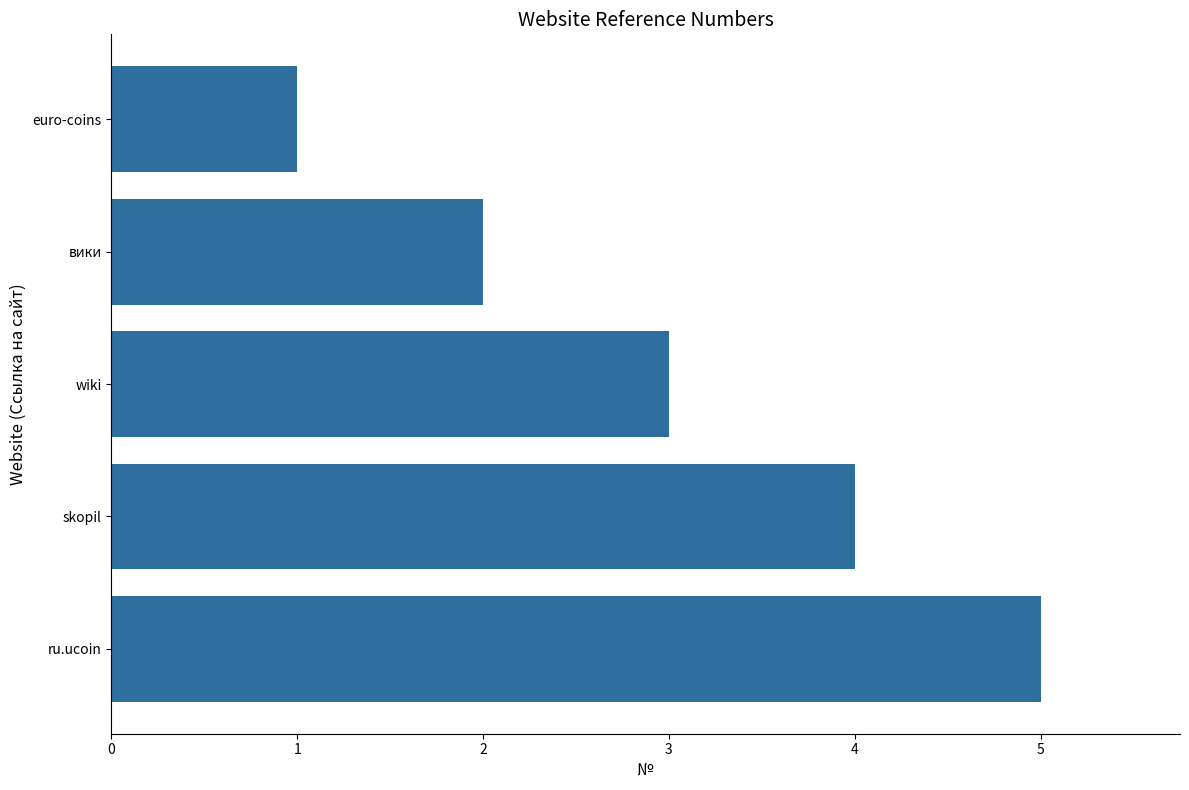

What is the sum of all values?

15